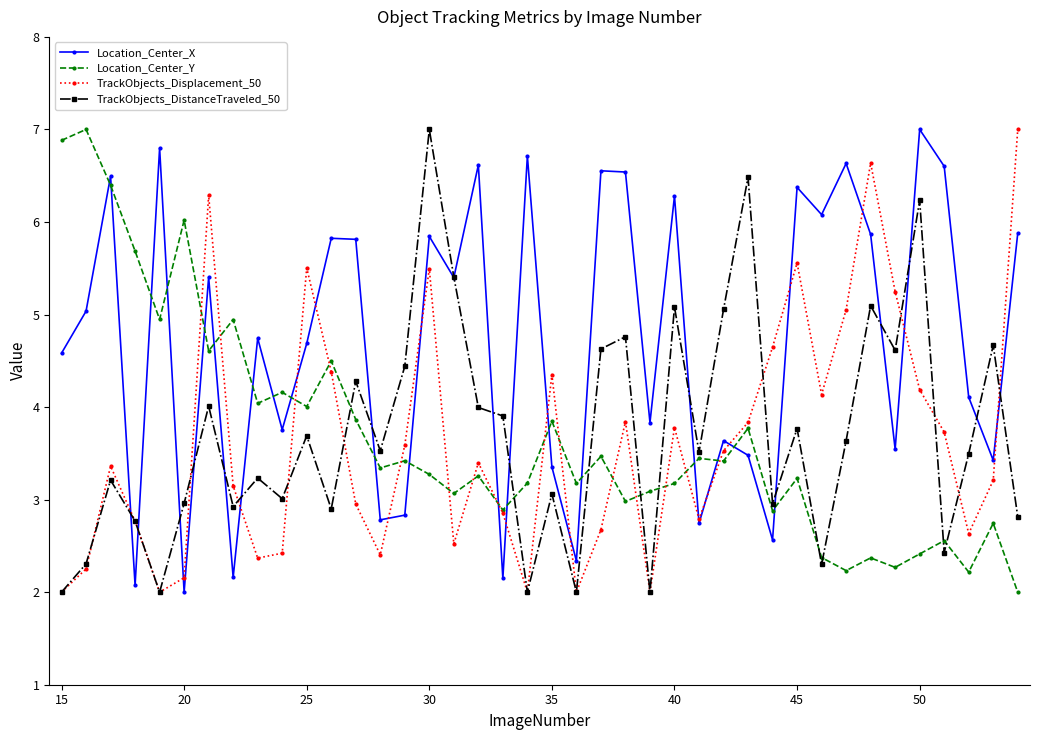

What is the value of the Location_Center_Y point at the 21st from the left?

3.8